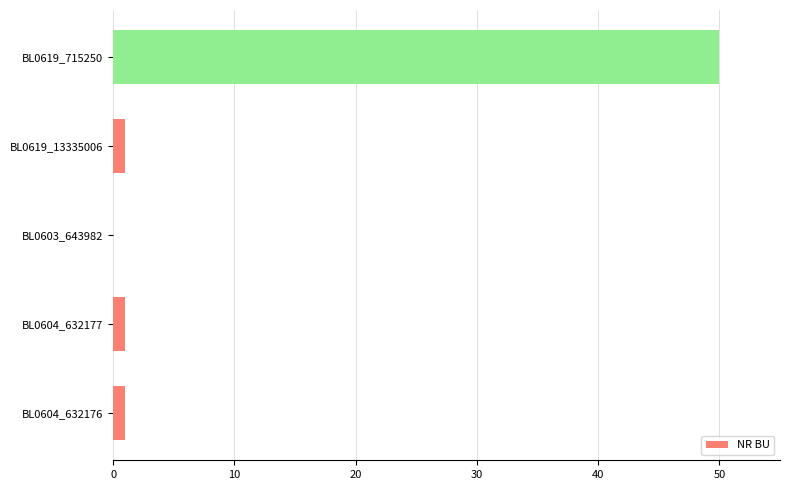

What is the maximum value shown in the chart?

50